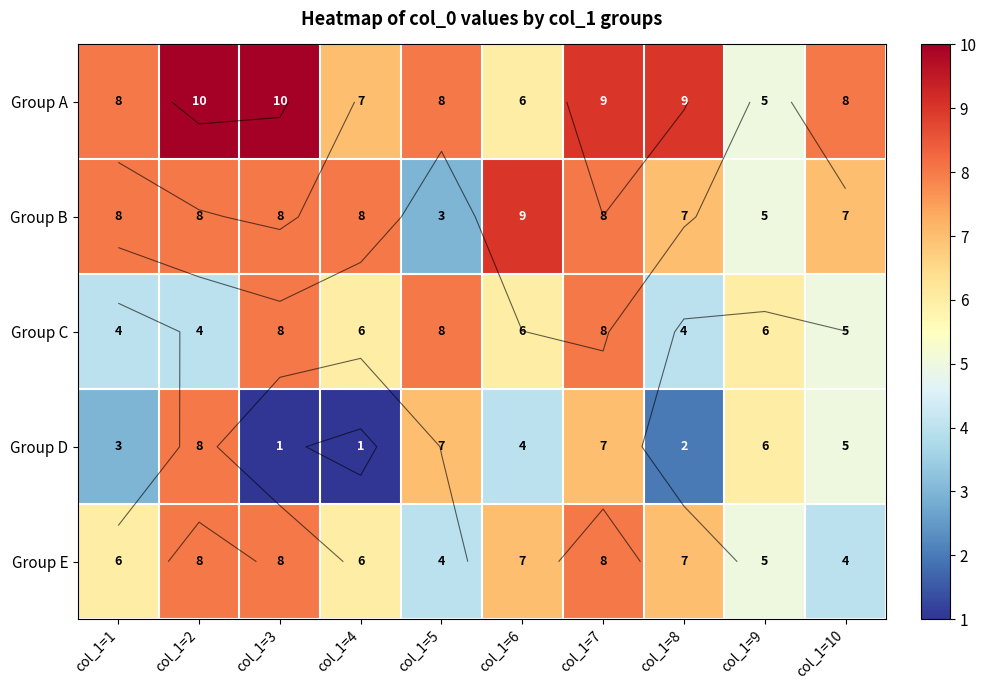

What is the difference between the maximum and minimum values in the Group C series?

4